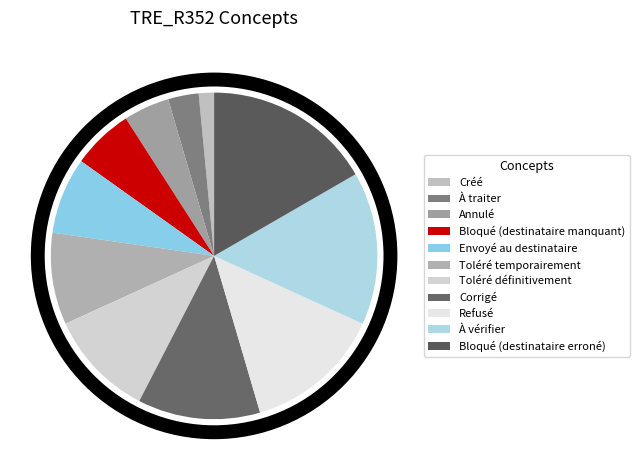

What is the smallest slice in the pie chart?

Créé